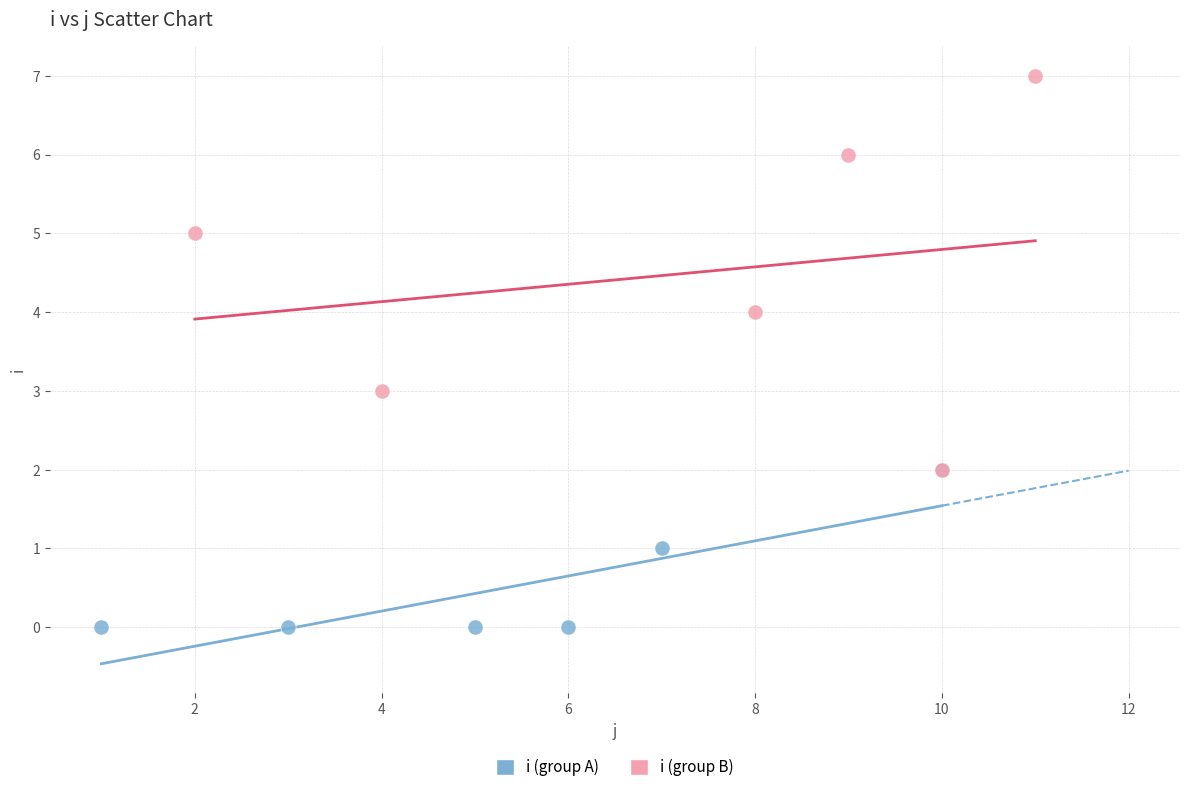

Which series has the widest spread of Y values?

i (group B)